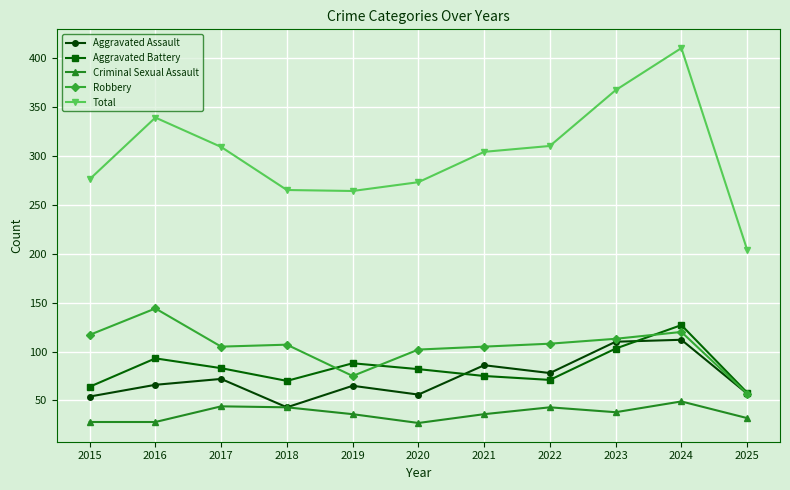

True or false: Total and Robbery cross at least once.

False